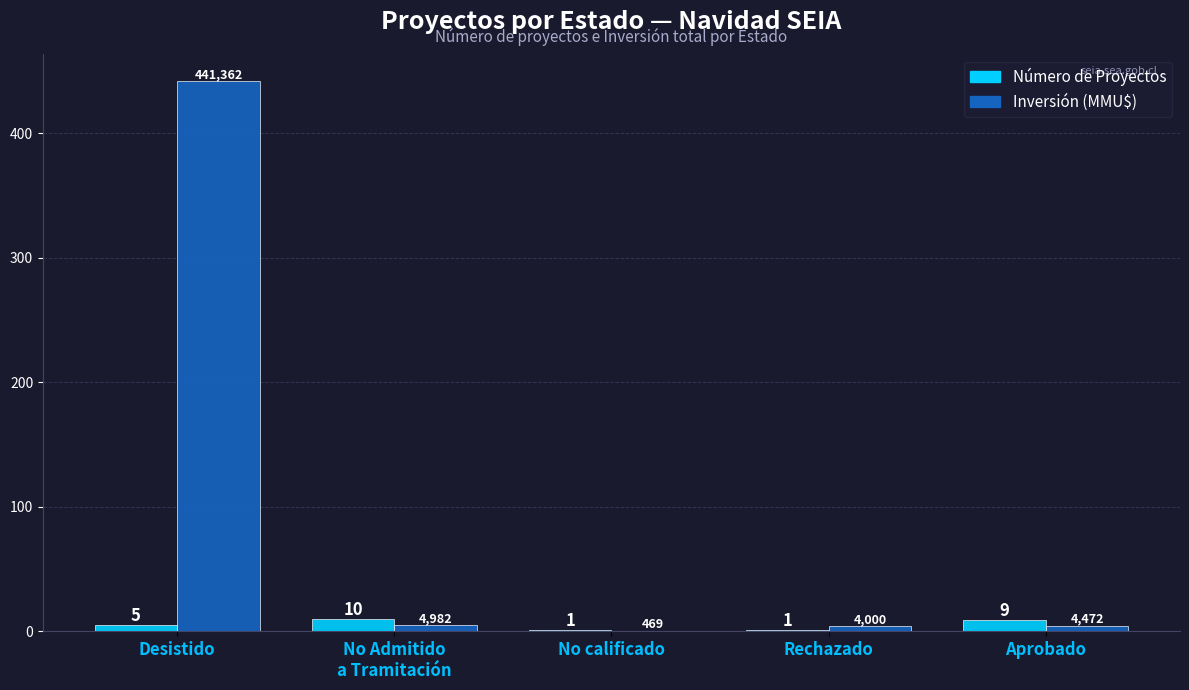

What is the maximum value shown in the chart?

441.4